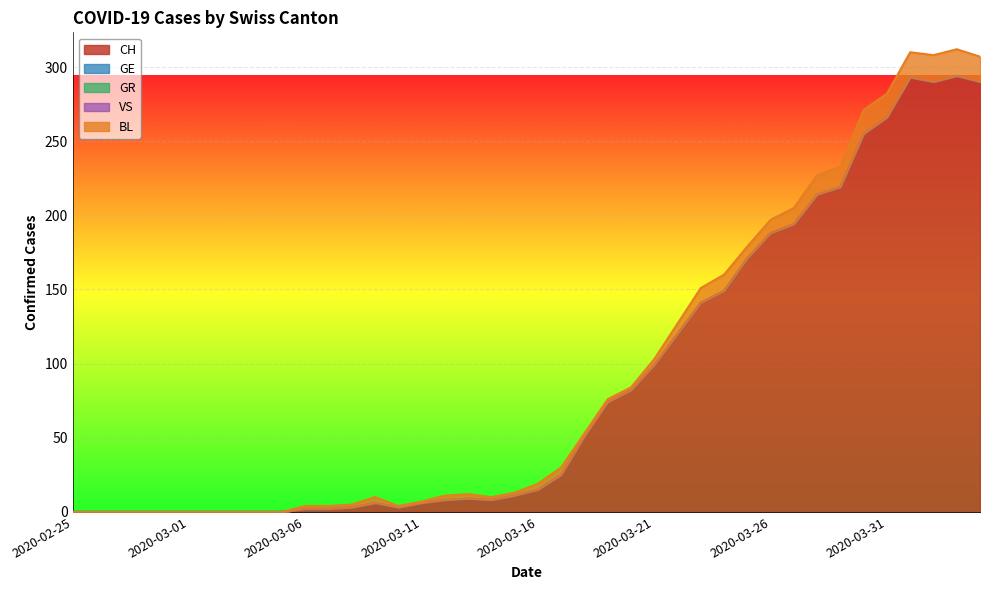

Which series has the largest total across all categories?

CH